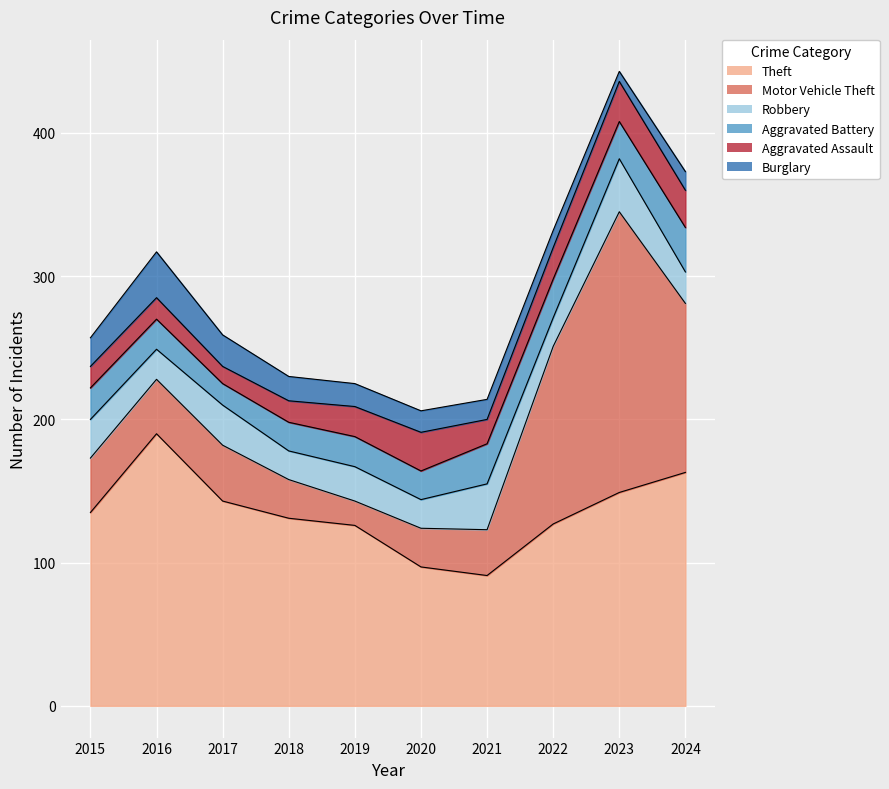

True or false: Burglary and Robbery intersect in this chart.

True